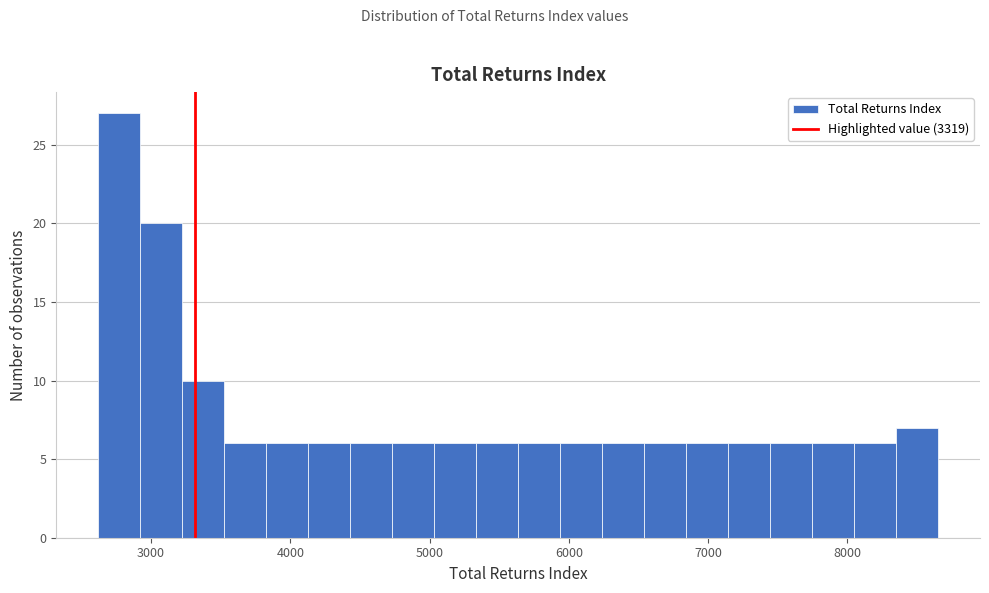

Read against the x-axis, roughly where is the centre of the tallest bar?

2800